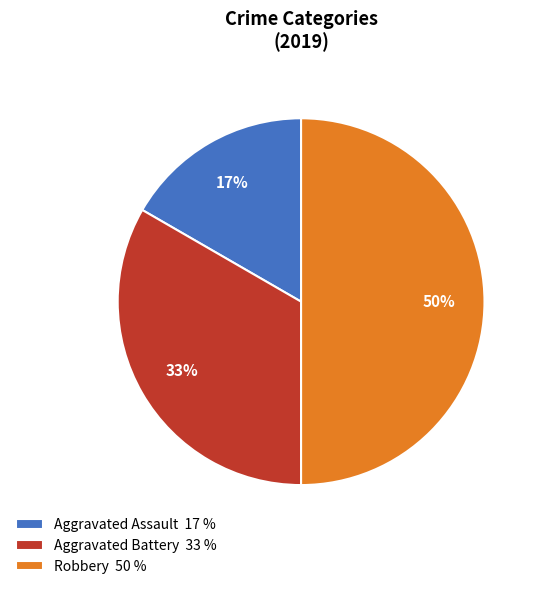

To the nearest percent, what portion does Aggravated Assault 17 % represent?

17%